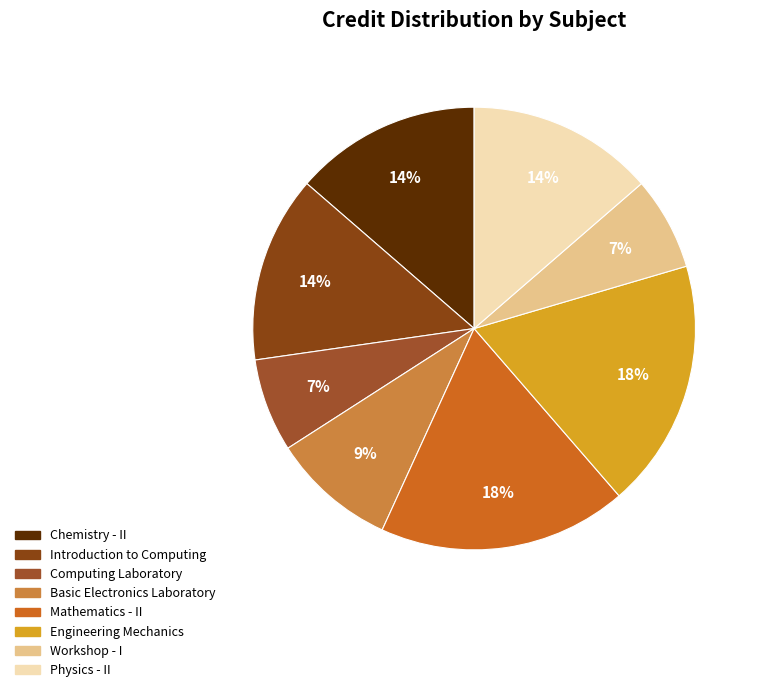

Which category has the smallest portion of the pie?

Computing Laboratory